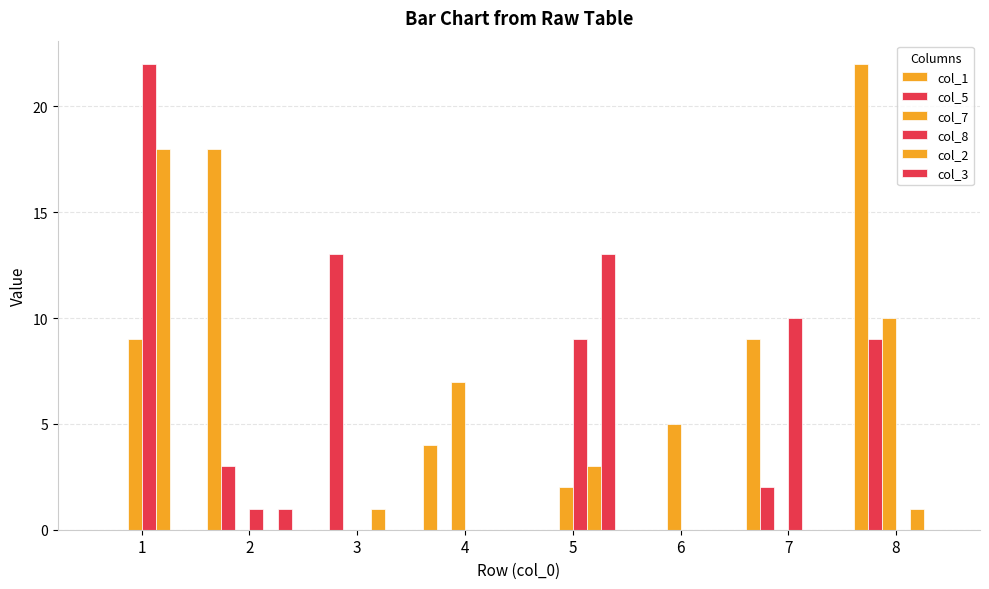

Which category has the highest value across all series?

8